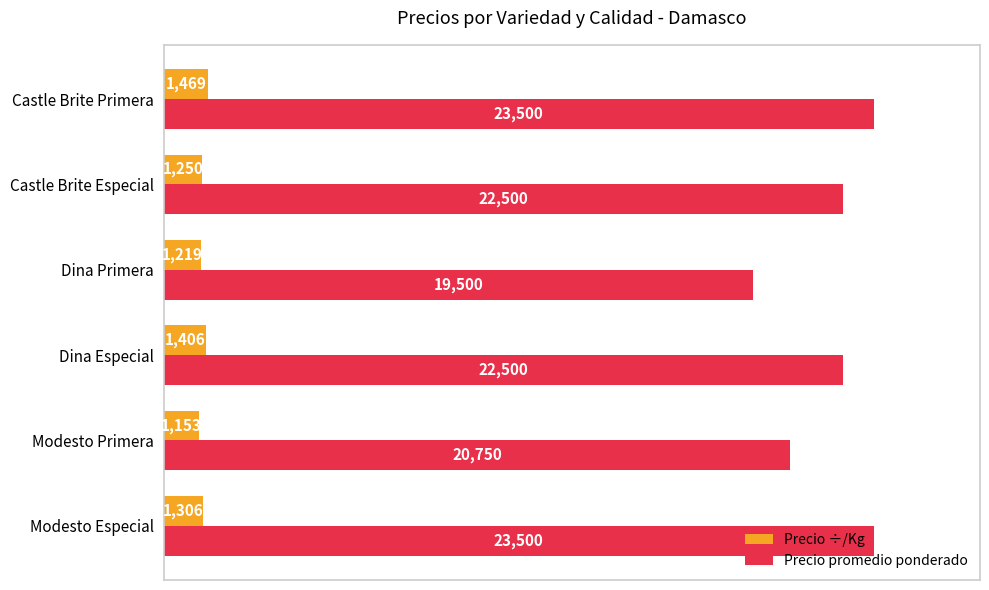

Count the number of categories in the chart.

6